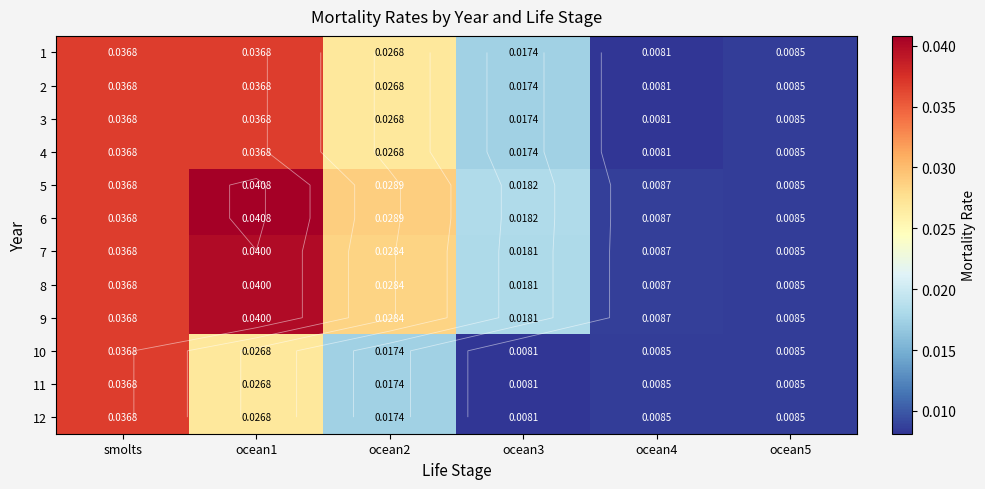

At which category does the chart reach its minimum across all series?

ocean4